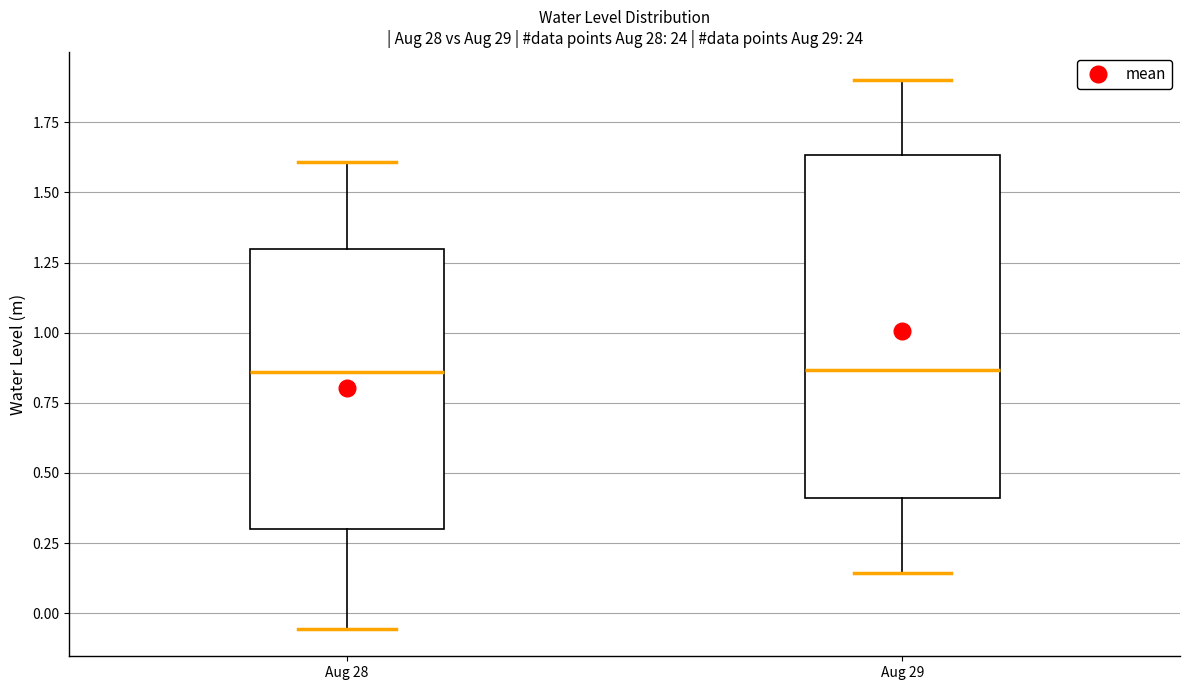

Which box is the tallest, from its lower edge to its upper edge?

Aug 29